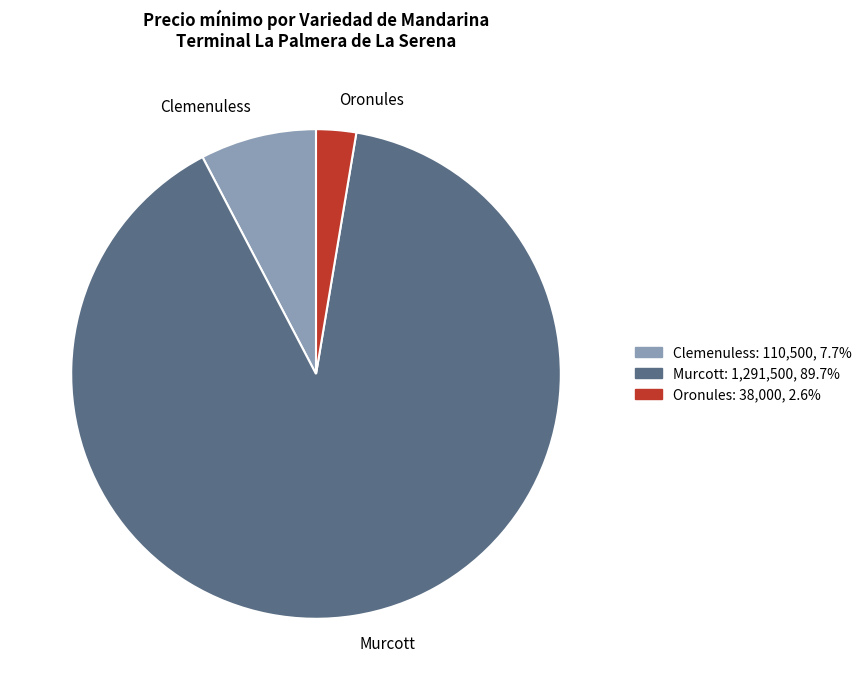

Do Oronules and Murcott together represent more than half of the pie?

Yes